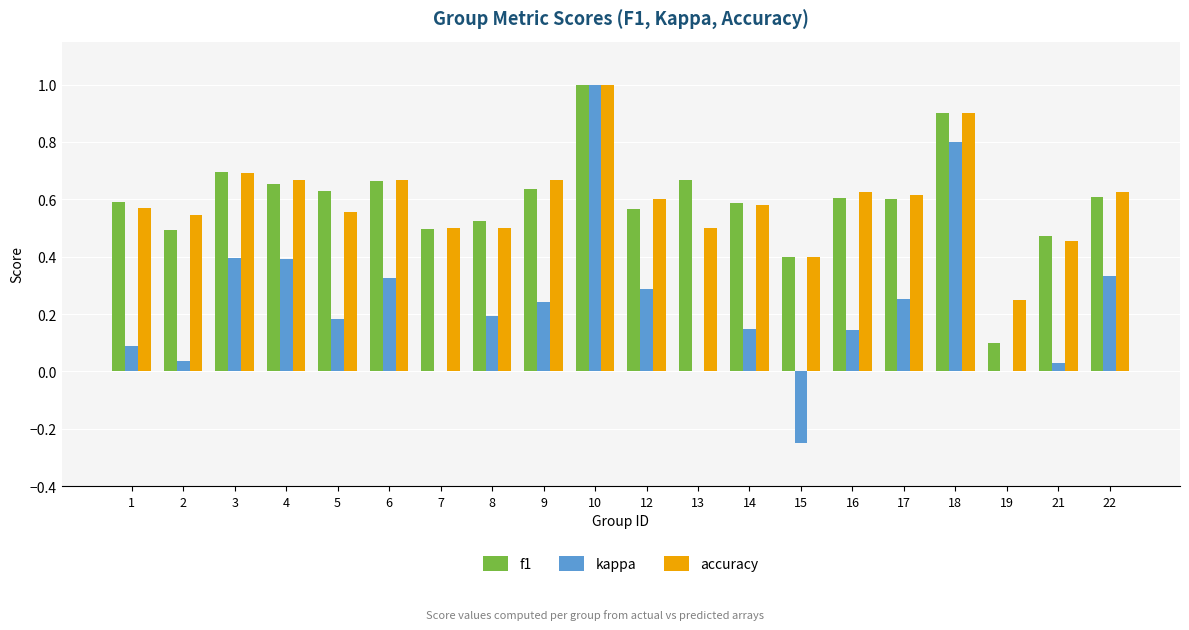

How many groups of bars are there?

20